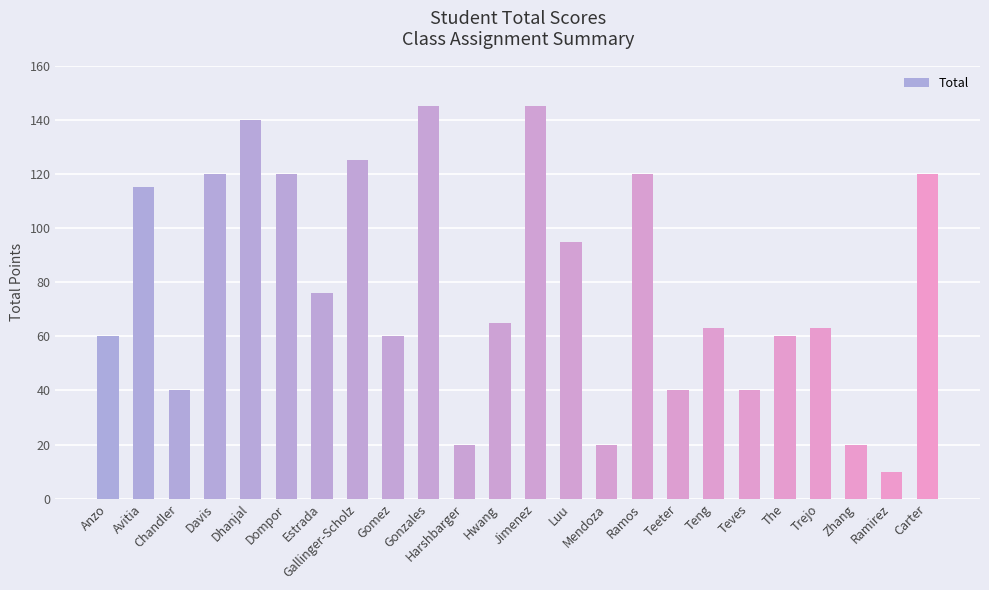

Which has a higher value, Gonzales or The?

Gonzales